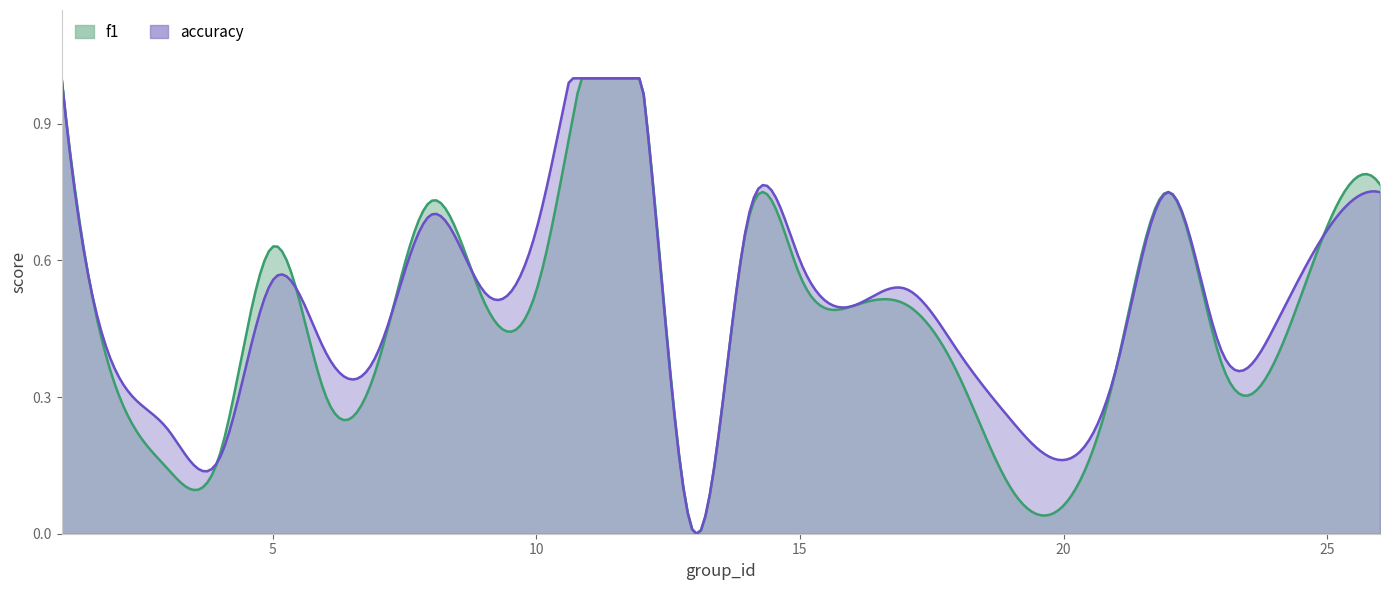

What is the maximum value shown in the chart?

1.0